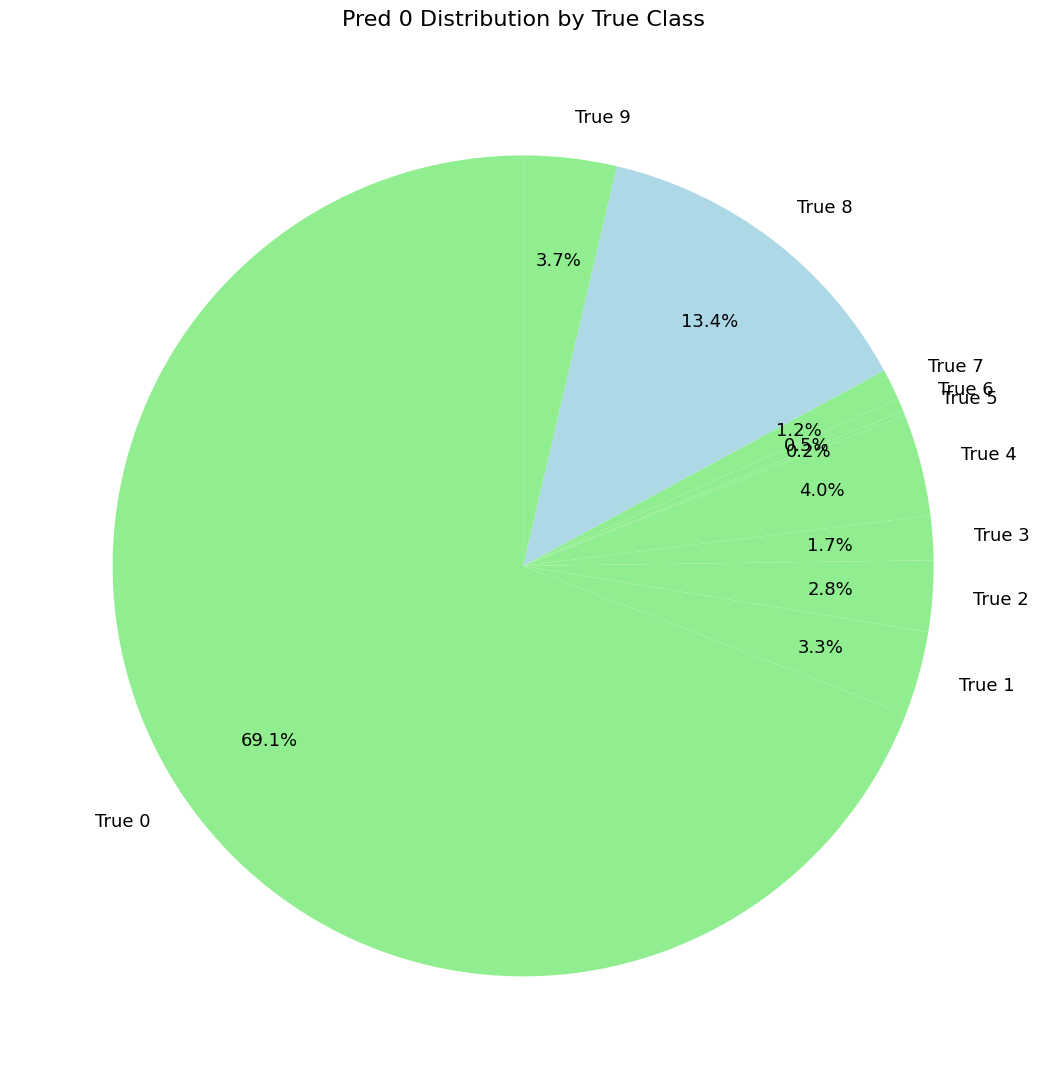

What percentage is NOT represented by True 8?

86.6%